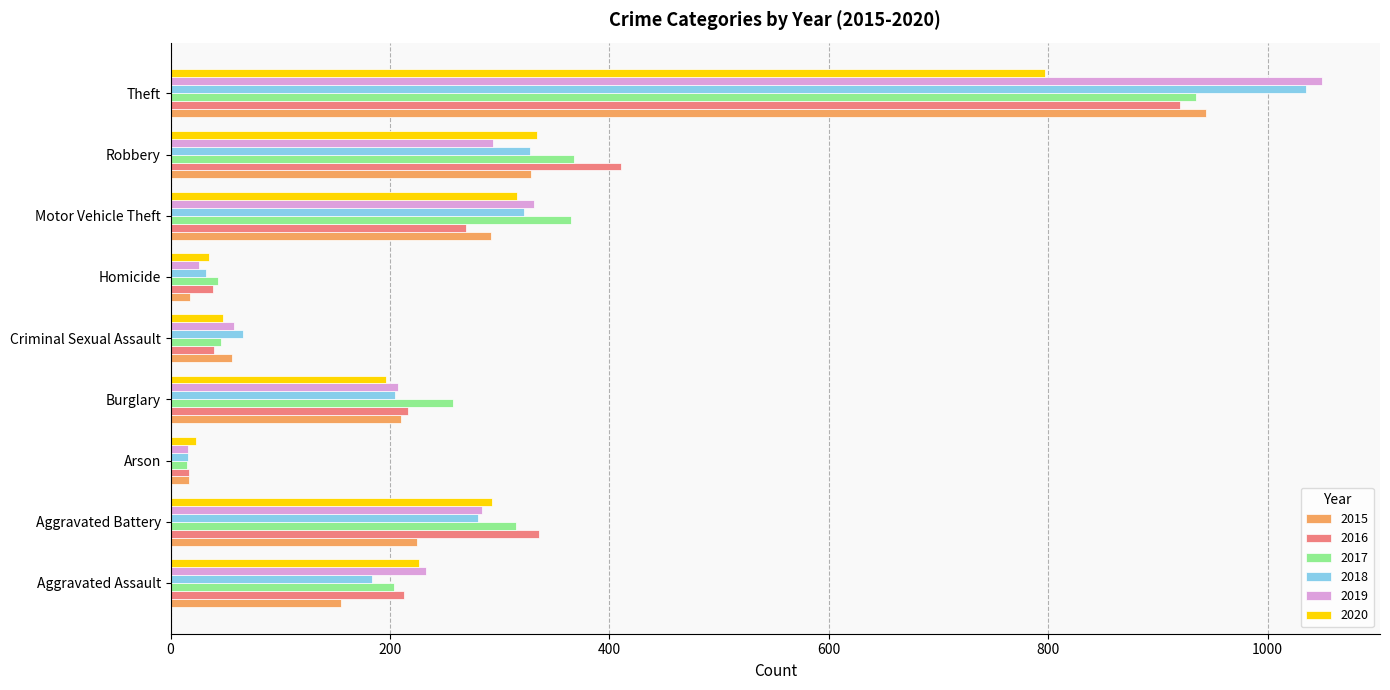

How many categories are shown in the chart?

9